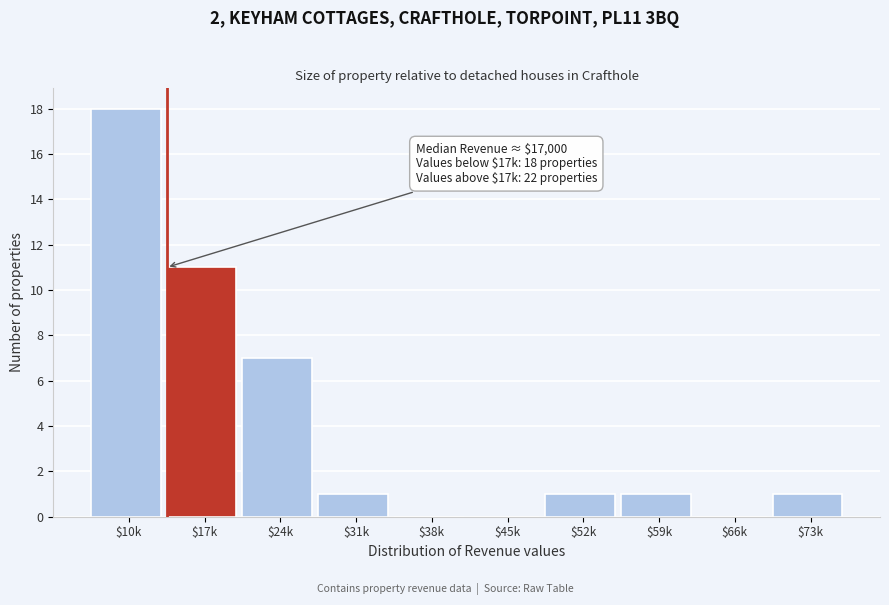

What is the greatest value displayed?

18